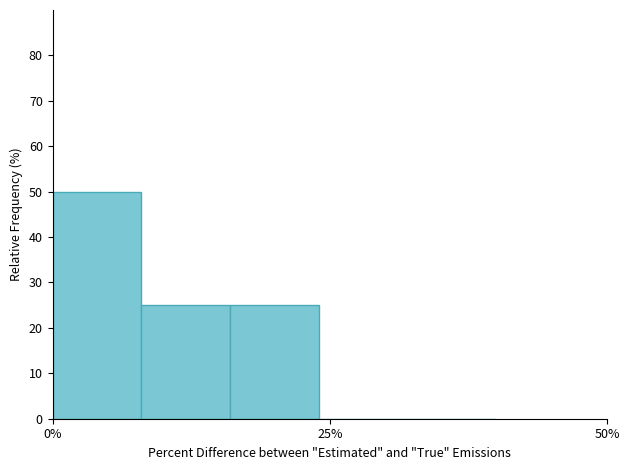

Read against the x-axis, roughly where is the centre of the tallest bar?

5